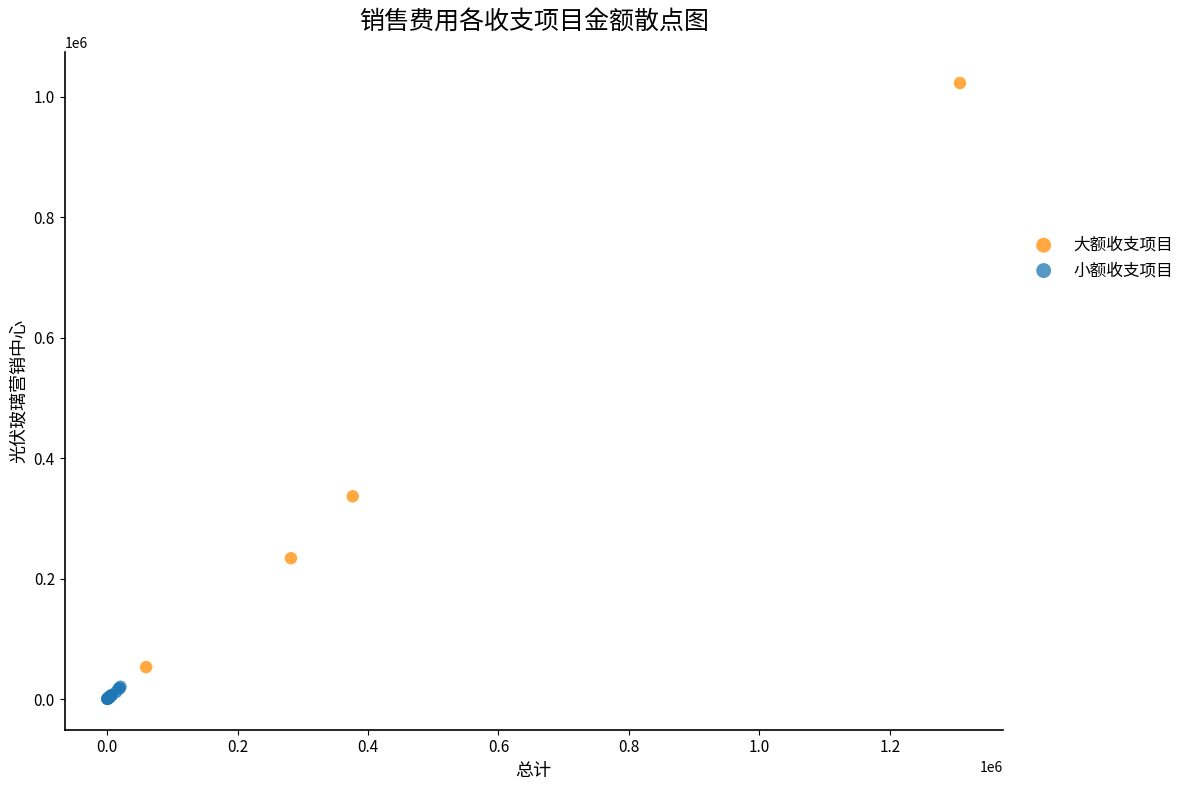

What are all the series names shown in the legend?

大额收支项目, 小额收支项目